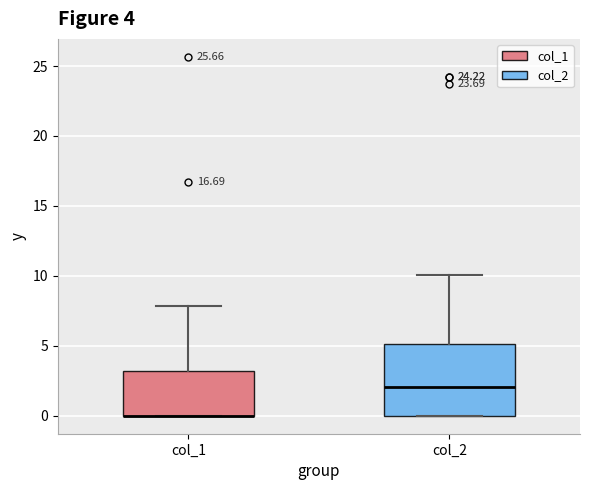

Which box is the tallest, from its lower edge to its upper edge?

col_2